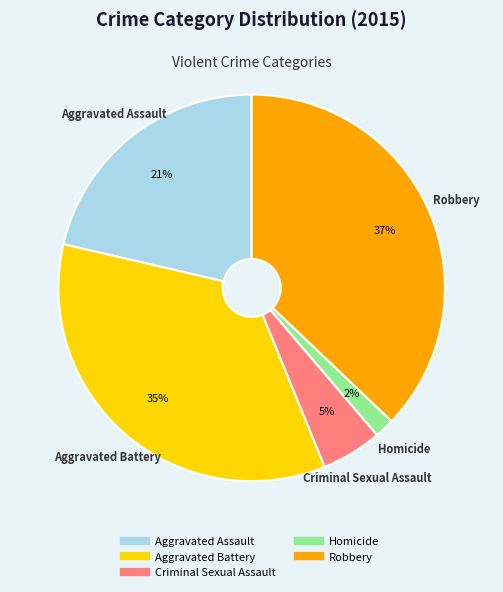

What percentage is the Criminal Sexual Assault slice, to the nearest percent?

5%